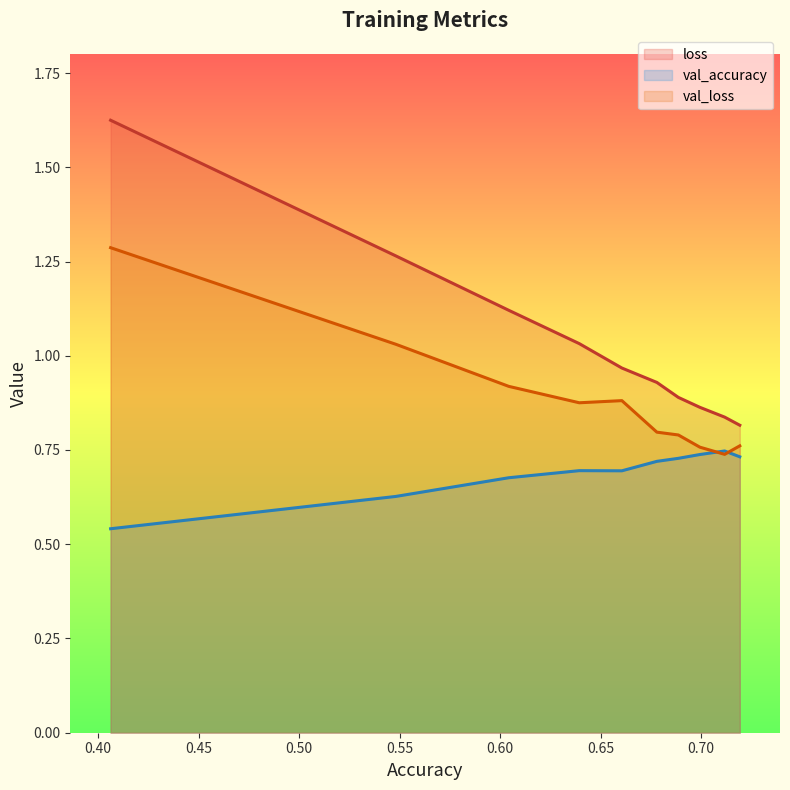

Is it true that val_accuracy equals 0.7 at 0.65?

True